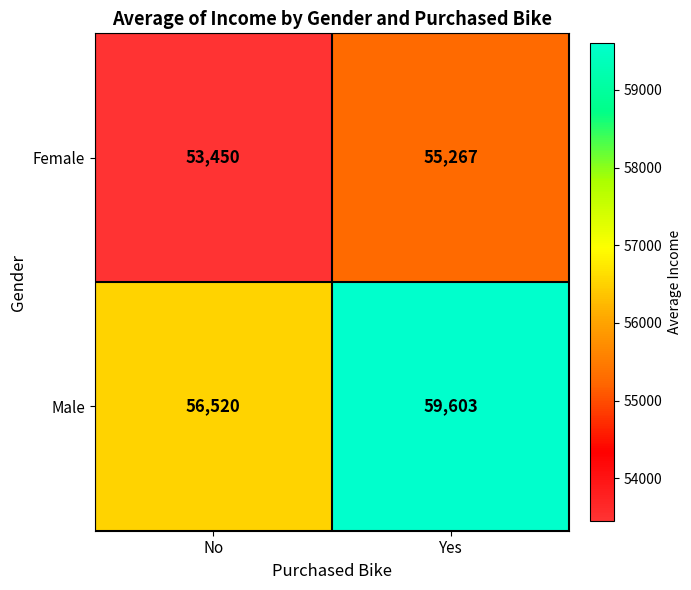

What is the difference between the Female values at No and Yes?

1817